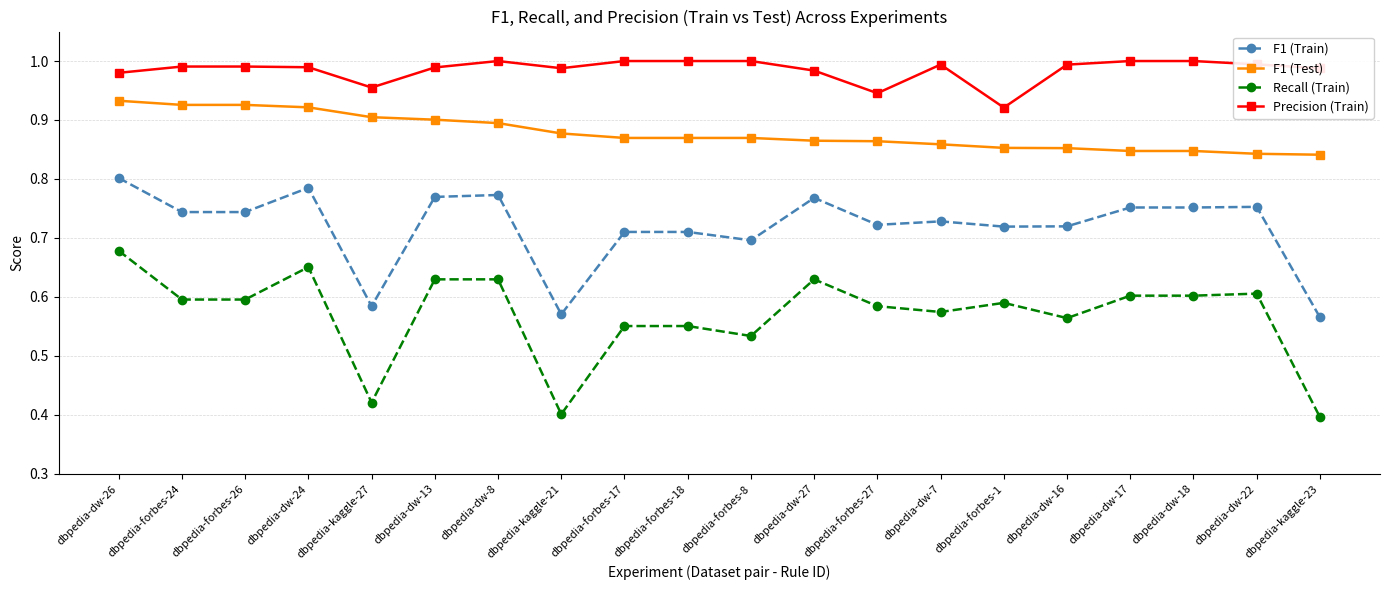

True or false: F1 (Test) and Recall (Train) intersect in this chart.

False